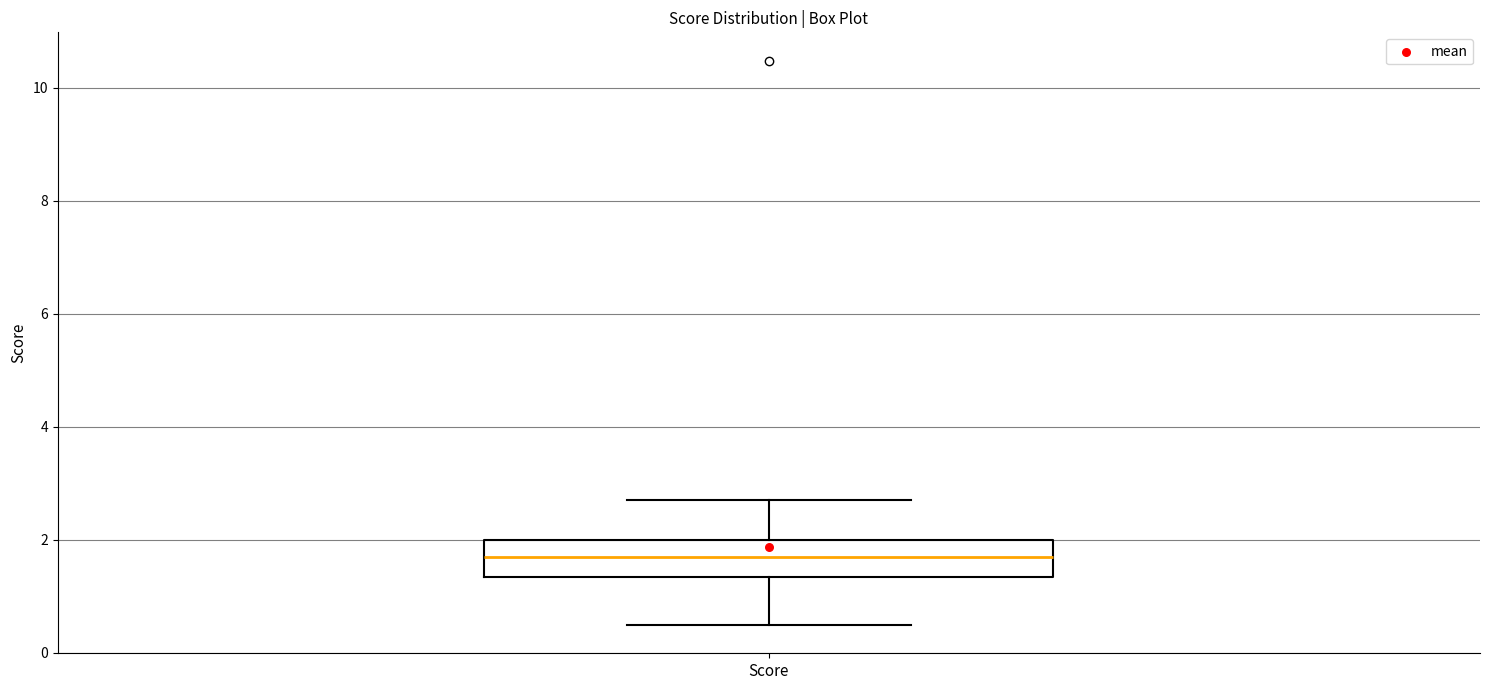

Where does the lower whisker of the box for Score end on the y-axis? The values are not printed on the chart, so give them approximately, as read against the axis.

0.4